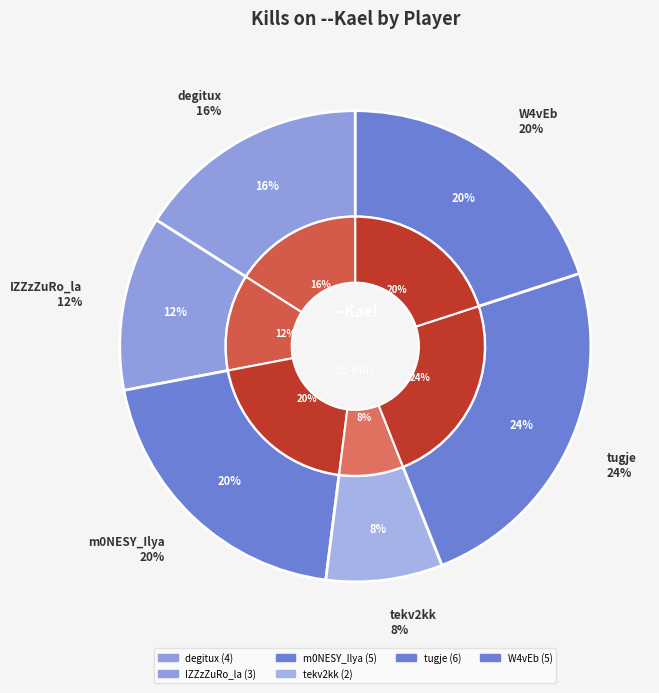

The W4vEb slice represents 20% of the pie. True or false?

True